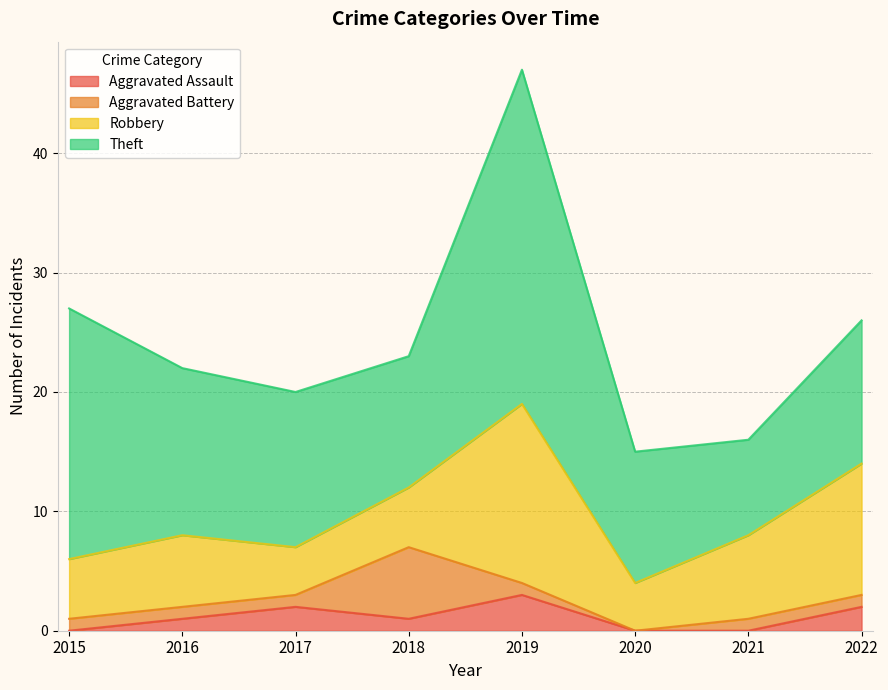

Between 2017 and 2022, which series saw the biggest shift?

Robbery